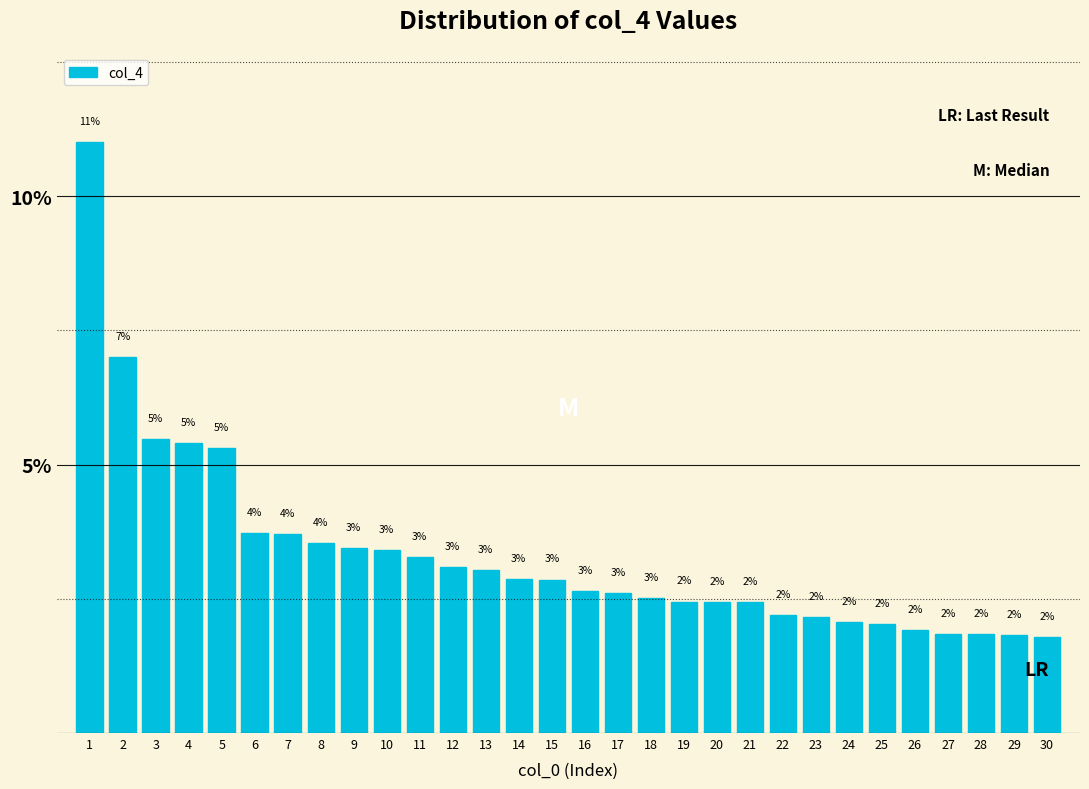

What is the value of the 5th bar from the left?

5.3